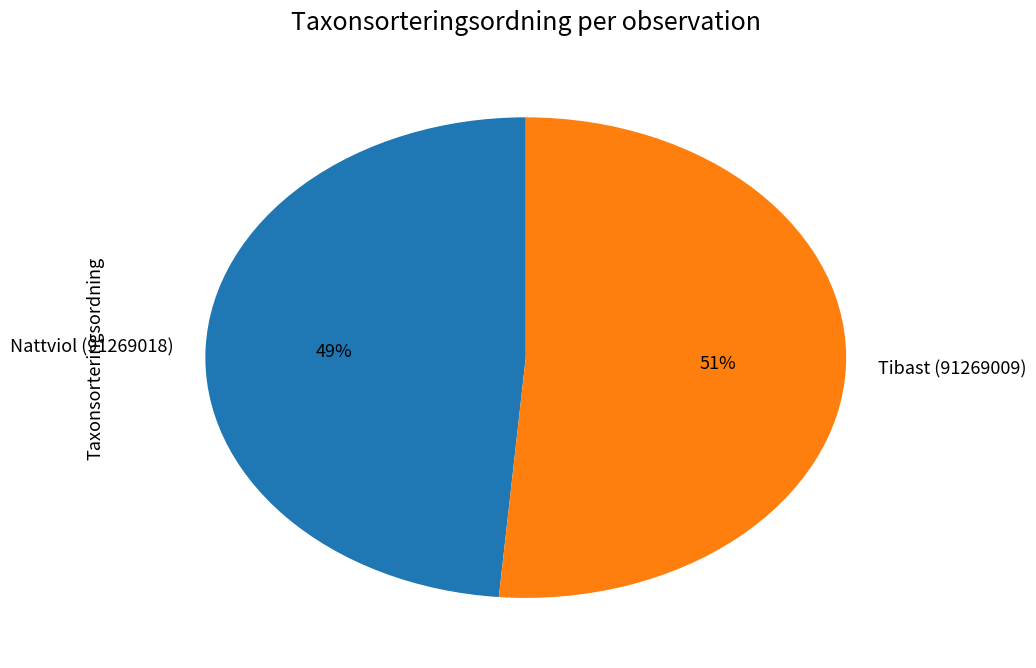

How many slices are in this pie chart?

2